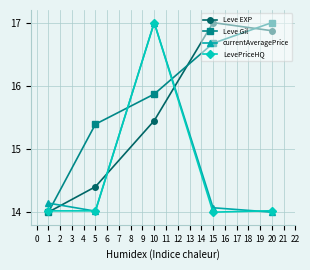

At which label does currentAveragePrice reach its peak?

10